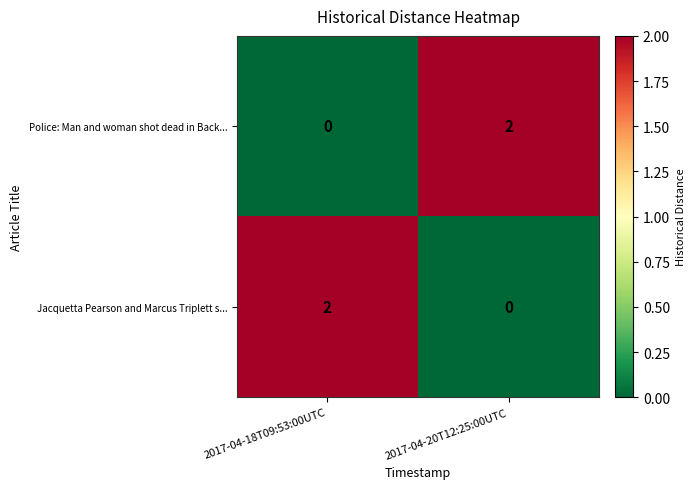

List the labels in order of Police: Man and woman shot dead in Back... value, largest first.

2017-04-20T12:25:00UTC, 2017-04-18T09:53:00UTC